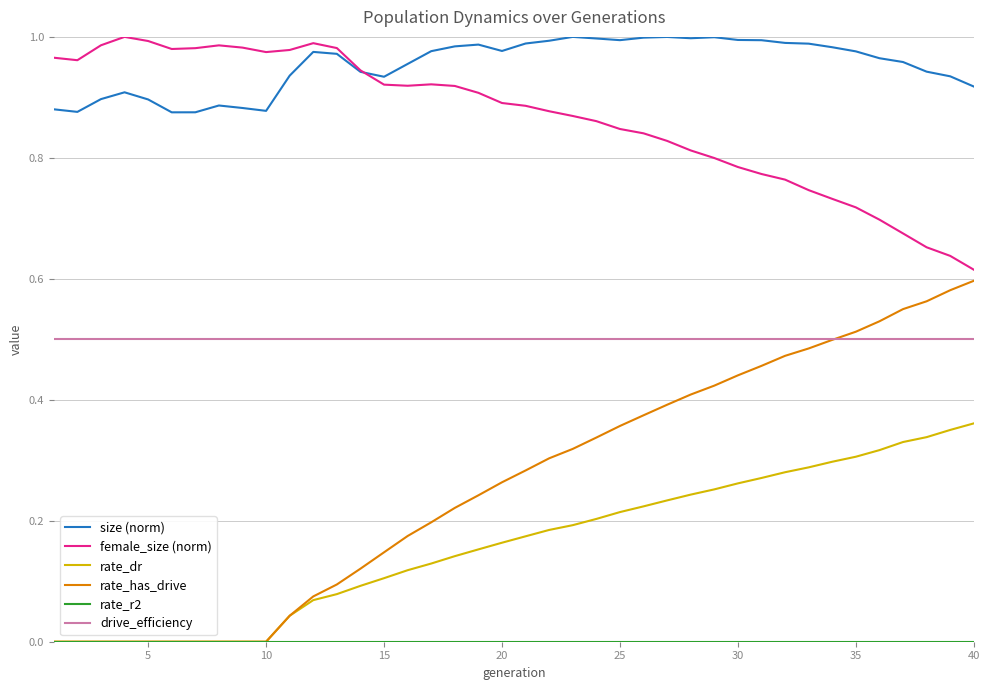

Which series has the largest total across all categories?

size (norm)